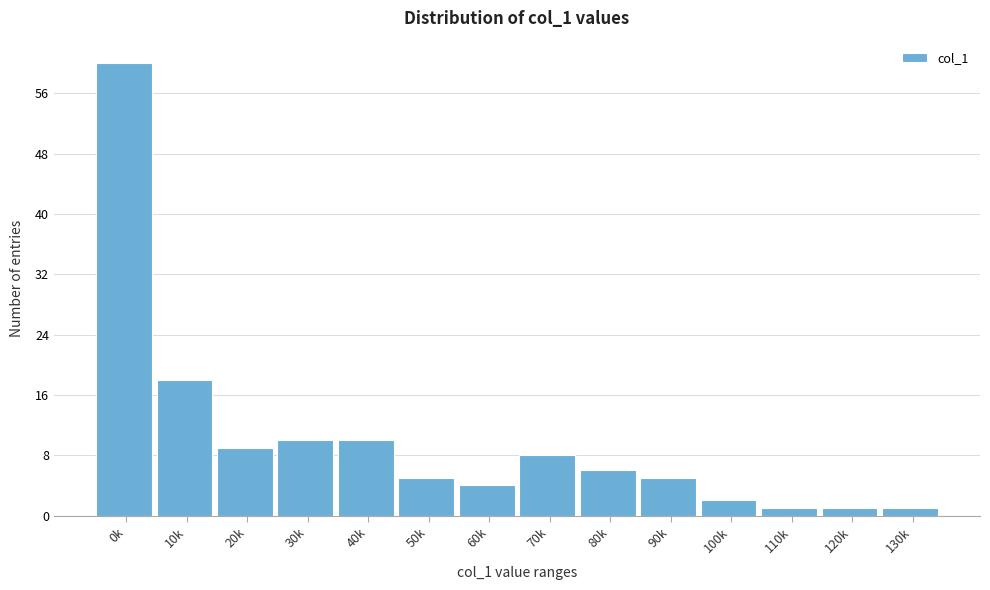

Reading left to right, transcribe all the data shown in this chart.

60	18	9	10	10	5	4	8	6	5	2	1	1	1